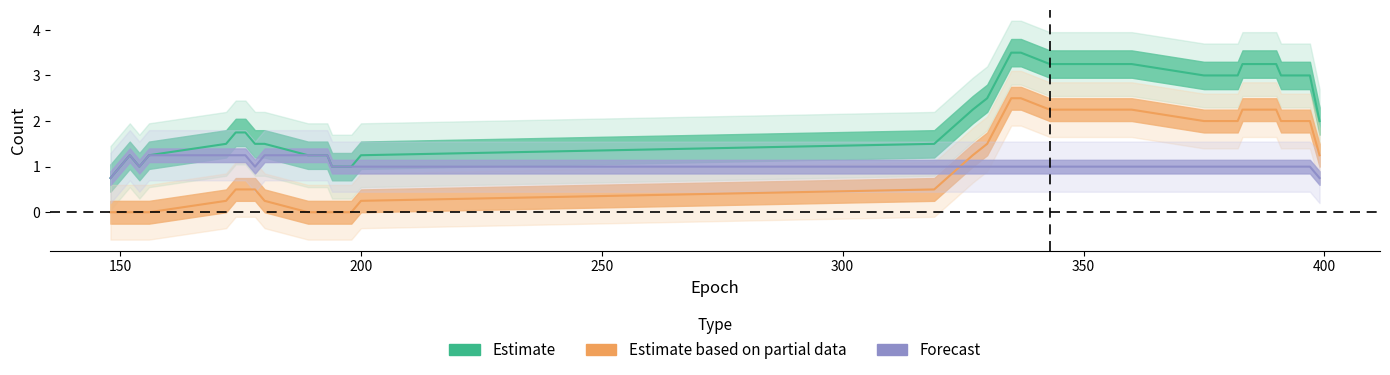

What is the total value across all series at 200?

2